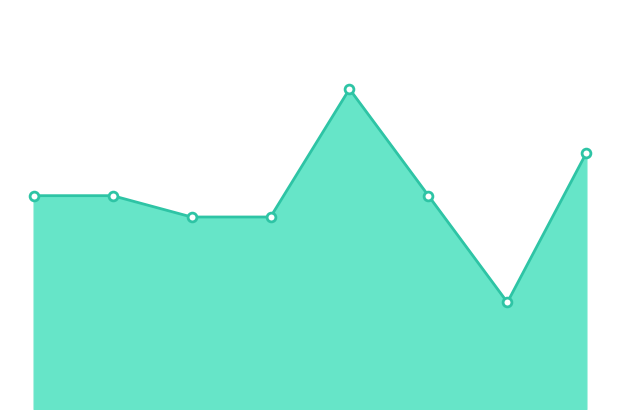

Is this an area chart (filled region under the line)?

Yes